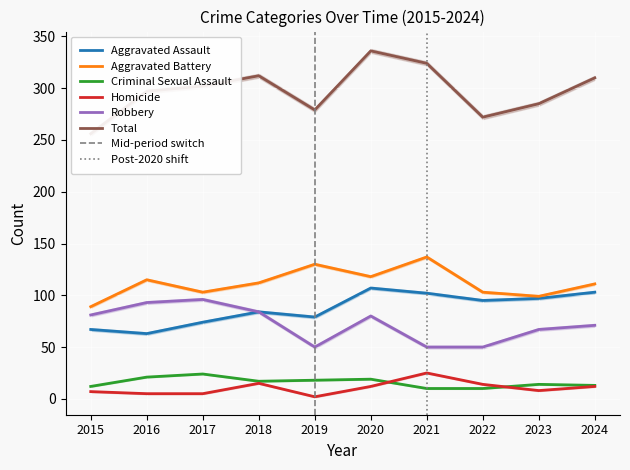

What is the average value of the Aggravated Battery series?

112